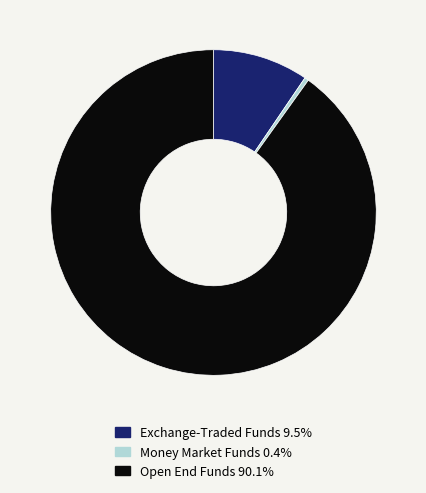

Does any single category account for the majority?

Yes